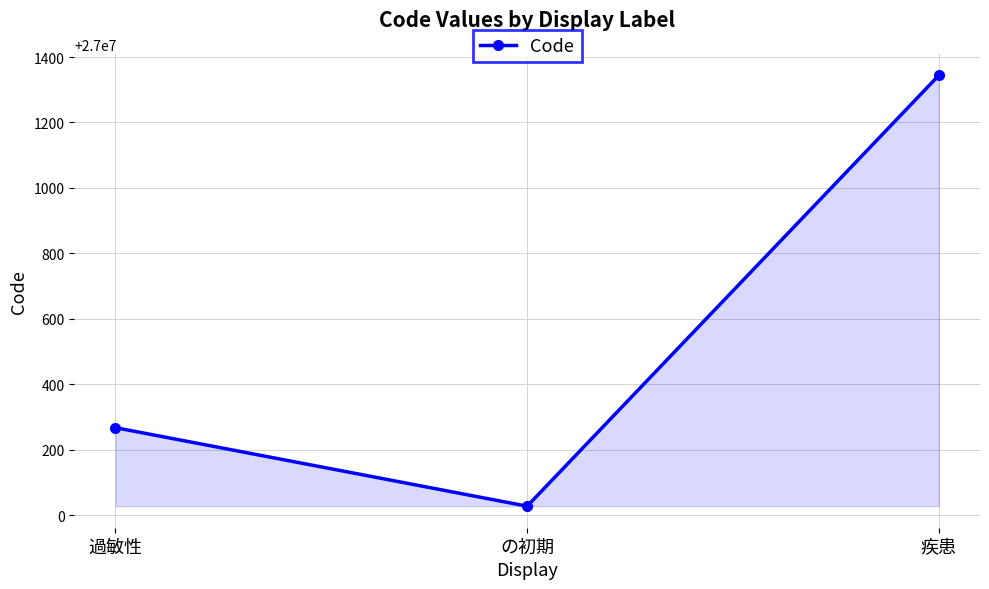

Is it true that the value at 疾患 is 39626021?

False